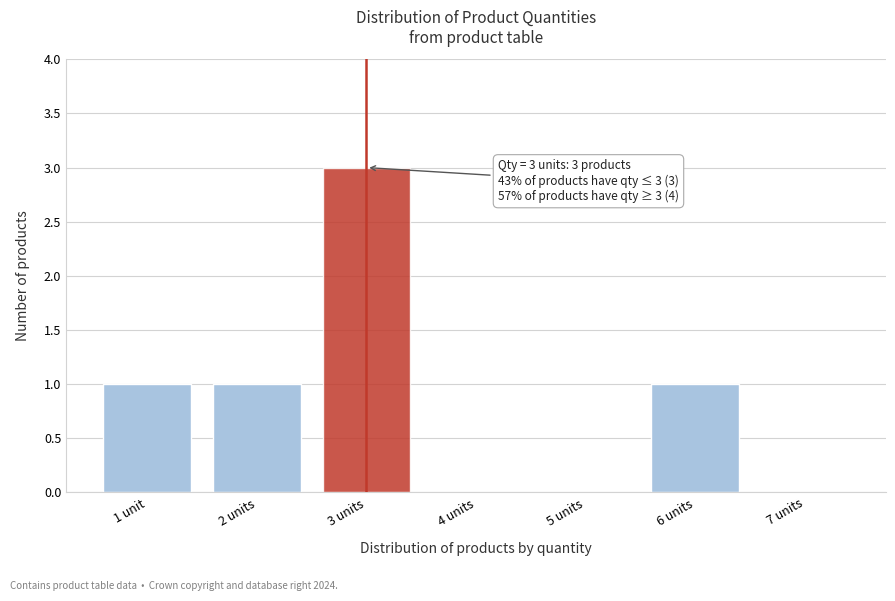

Reading right to left, extract all data points from this chart.

7 units=0	6 units=1	5 units=0	4 units=0	3 units=3	2 units=1	1 unit=1